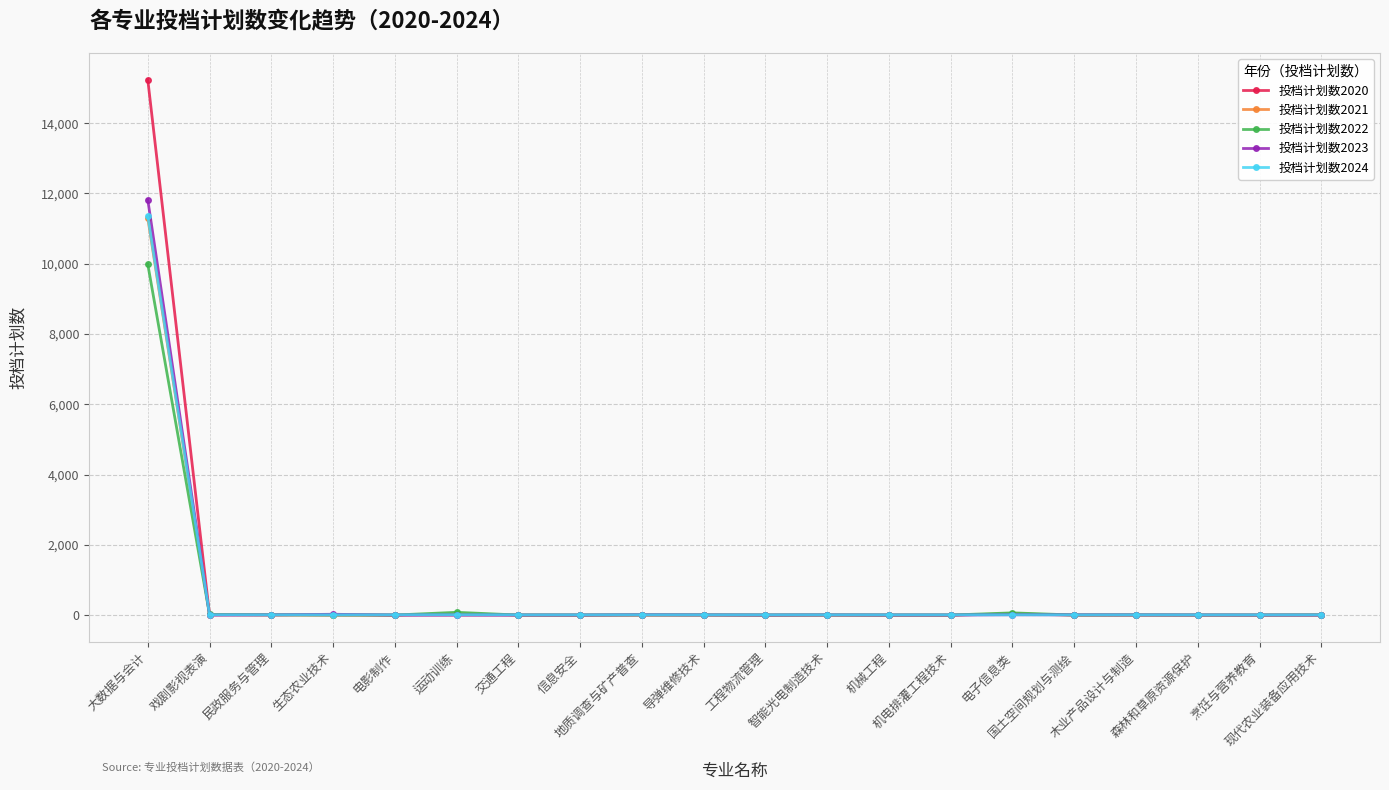

Which series has the widest spread of values?

投档计划数2020